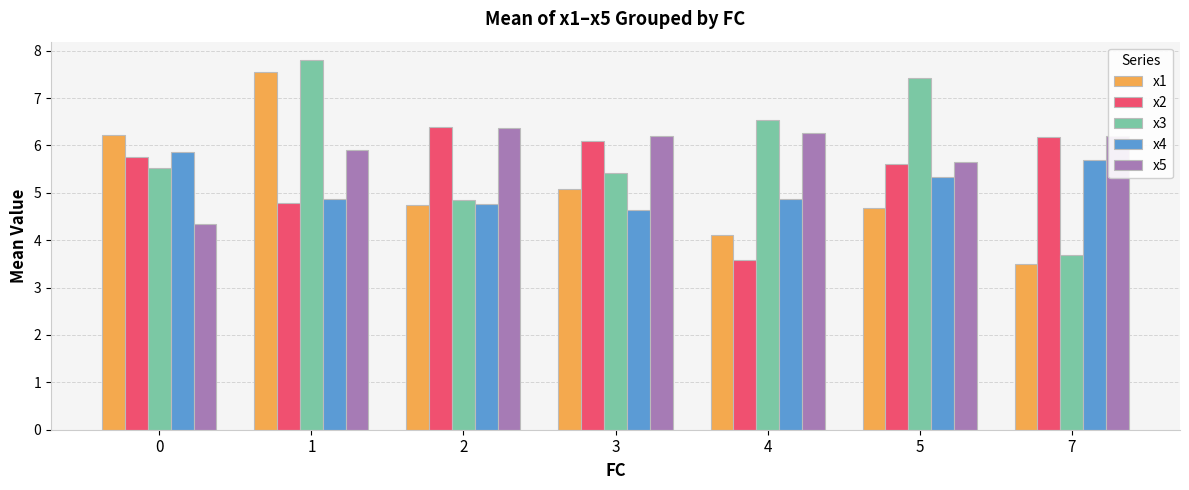

What is the difference between the highest and lowest values at 2?

1.6